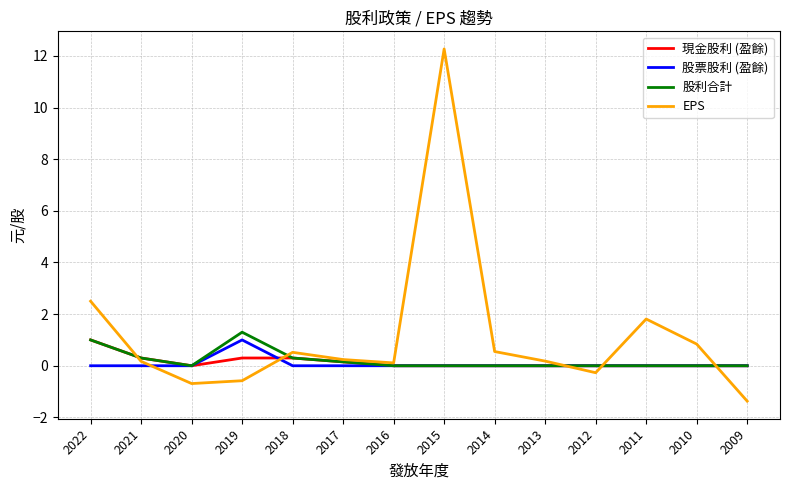

What is the smallest value displayed?

-1.4